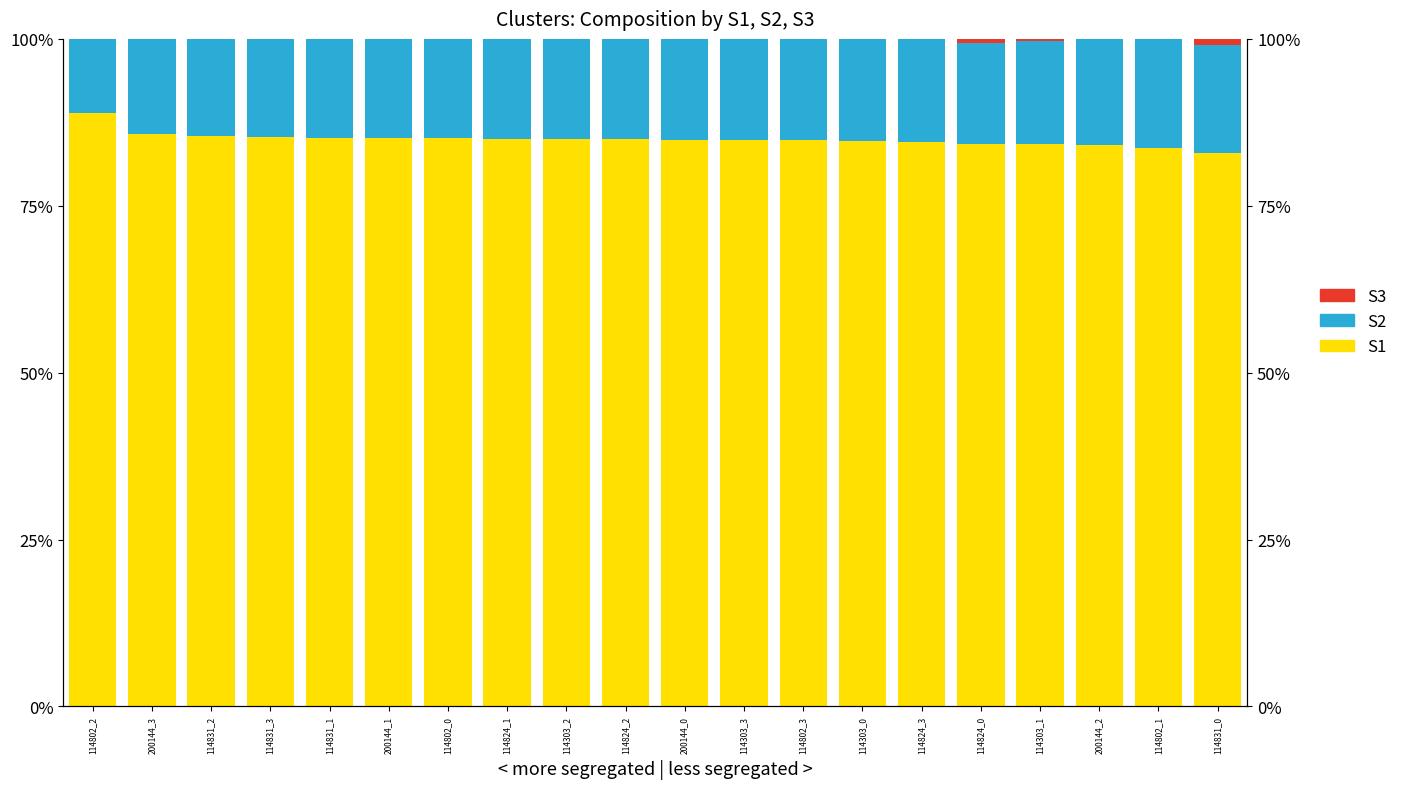

Reading left to right, list all the values displayed in this chart.

S1: 114802_2=88.9	200144_3=85.7	114831_2=85.4	114831_3=85.3	114831_1=85.2	200144_1=85.1	114802_0=85.1	114824_1=85.1	114303_2=85.0	114824_2=85.0	200144_0=84.9	114303_3=84.9	114802_3=84.8	114303_0=84.7	114824_3=84.6	114824_0=84.2	114303_1=84.2	200144_2=84.1	114802_1=83.7	114831_0=82.9
S2: 114802_2=11.1	200144_3=14.3	114831_2=14.6	114831_3=14.7	114831_1=14.8	200144_1=14.9	114802_0=14.9	114824_1=14.9	114303_2=15.0	114824_2=15.0	200144_0=15.1	114303_3=15.1	114802_3=15.2	114303_0=15.3	114824_3=15.4	114824_0=15.2	114303_1=15.5	200144_2=15.9	114802_1=16.3	114831_0=16.2
S3: 114802_2=0.0	200144_3=0.0	114831_2=0.0	114831_3=0.0	114831_1=0.0	200144_1=0.0	114802_0=0.0	114824_1=0.0	114303_2=0.0	114824_2=0.0	200144_0=0.0	114303_3=0.0	114802_3=0.0	114303_0=0.0	114824_3=0.0	114824_0=0.6	114303_1=0.3	200144_2=0.0	114802_1=0.0	114831_0=0.9